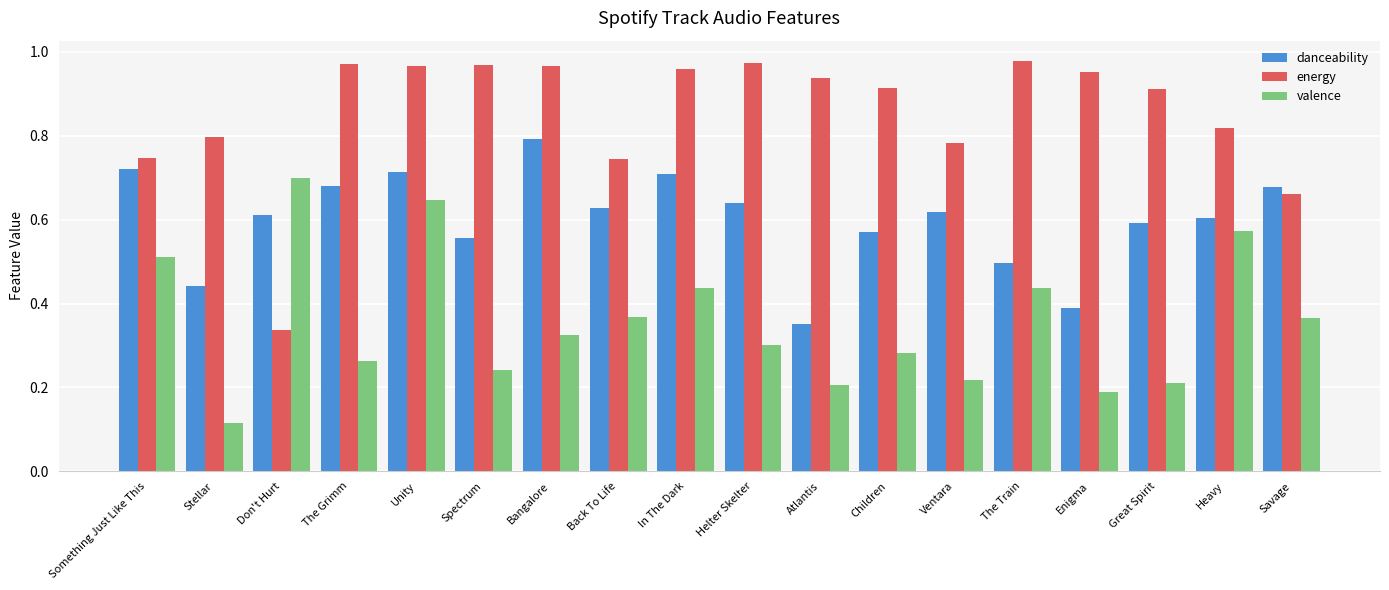

What is the sum of all valence values?

6.4